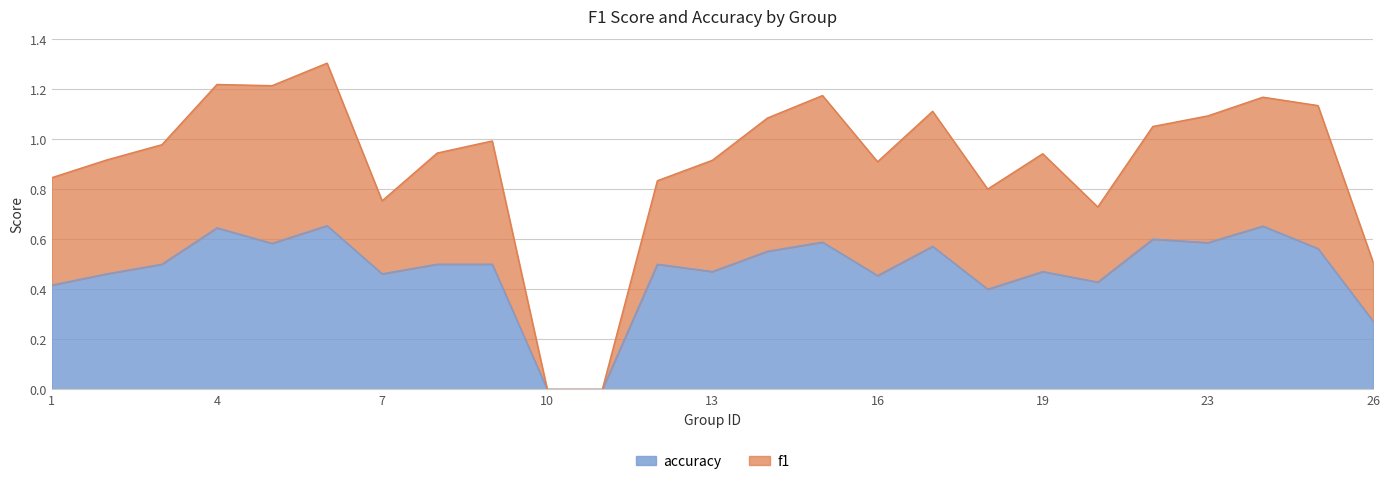

What is the value of the accuracy point at the 9th from the left?

0.5